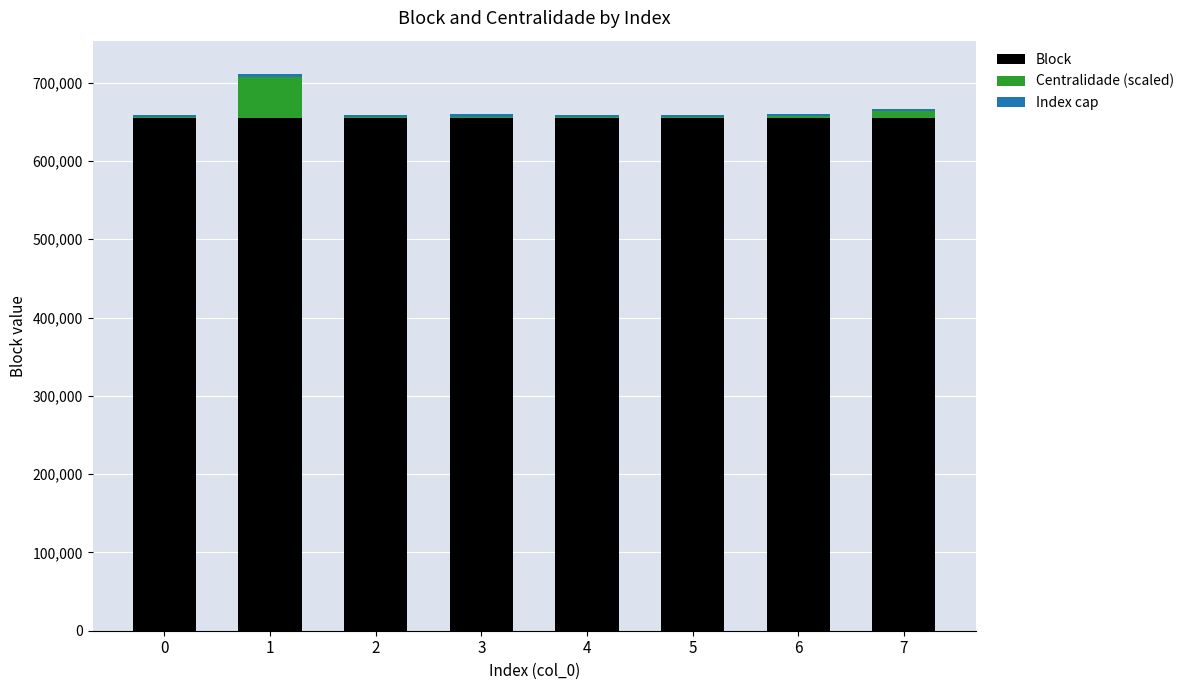

What is the sum of all Block values?

5242821.0